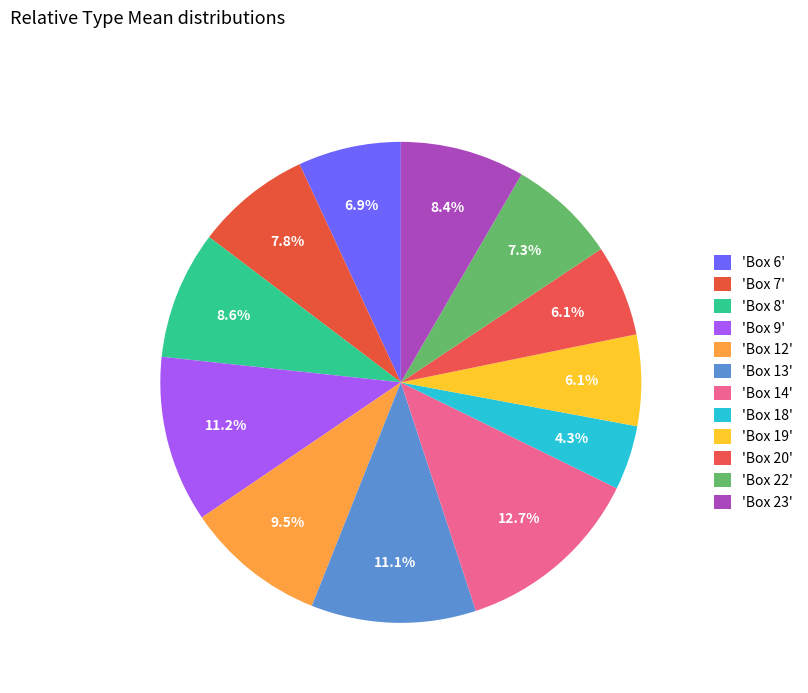

How many segments does this pie chart have?

12